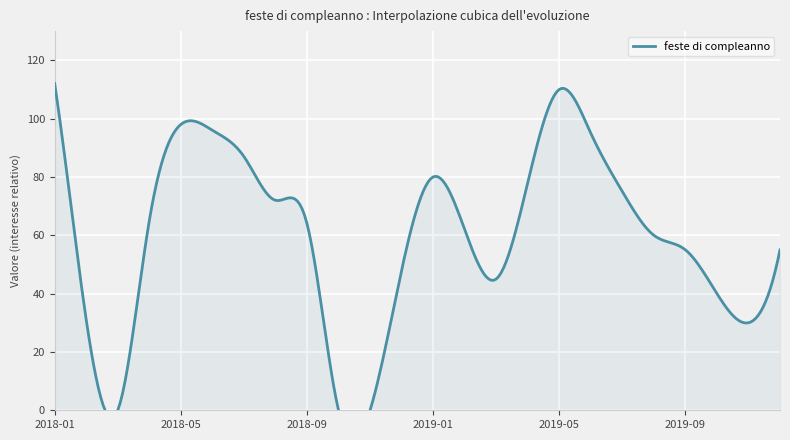

Between 2019-08 and 2019-05, which is larger?

2019-05